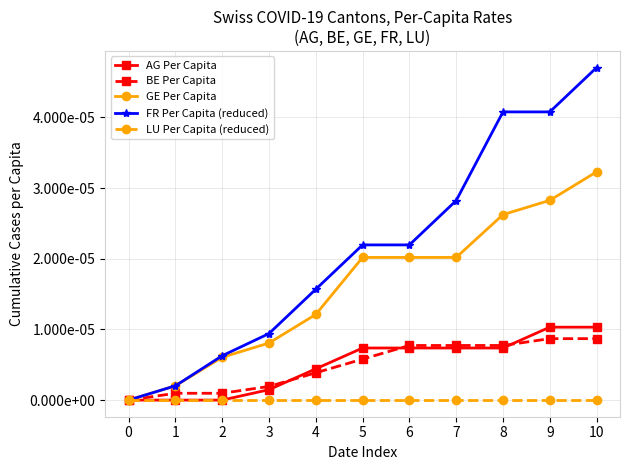

What are all the series names shown in the legend?

AG Per Capita, BE Per Capita, GE Per Capita, FR Per Capita (reduced), LU Per Capita (reduced)